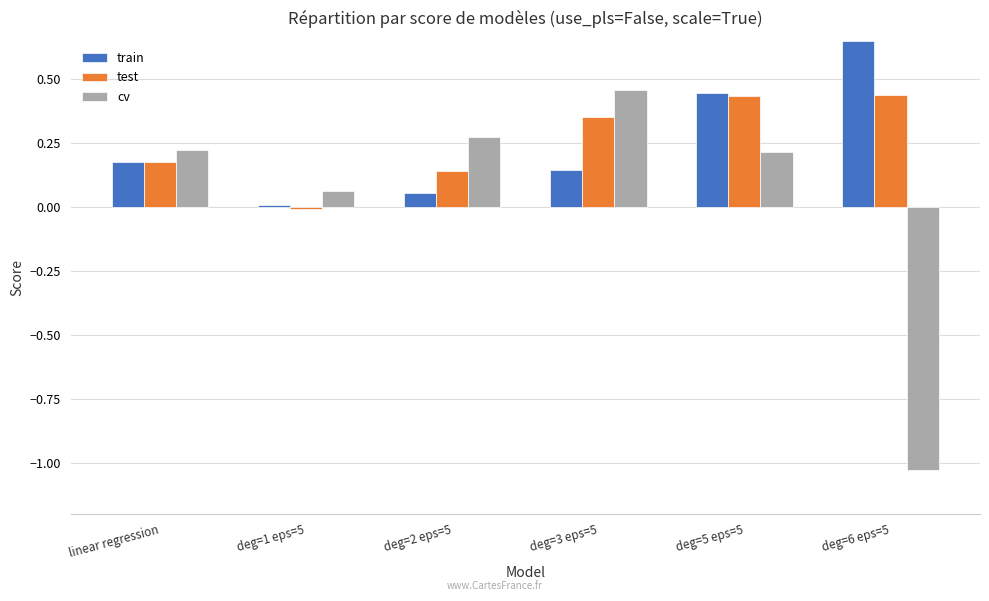

What is the sum of all test values?

1.5